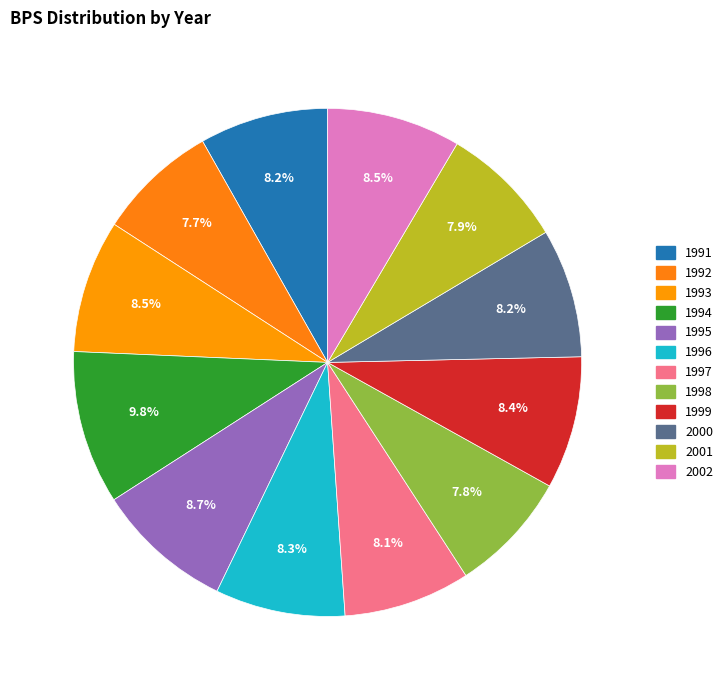

To the nearest percent, what portion does 1999 represent?

8%